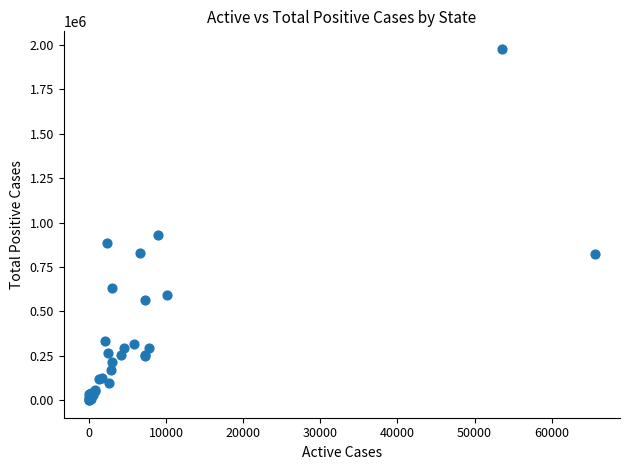

What Y value in the scatter plot is closest to 989022?

929552